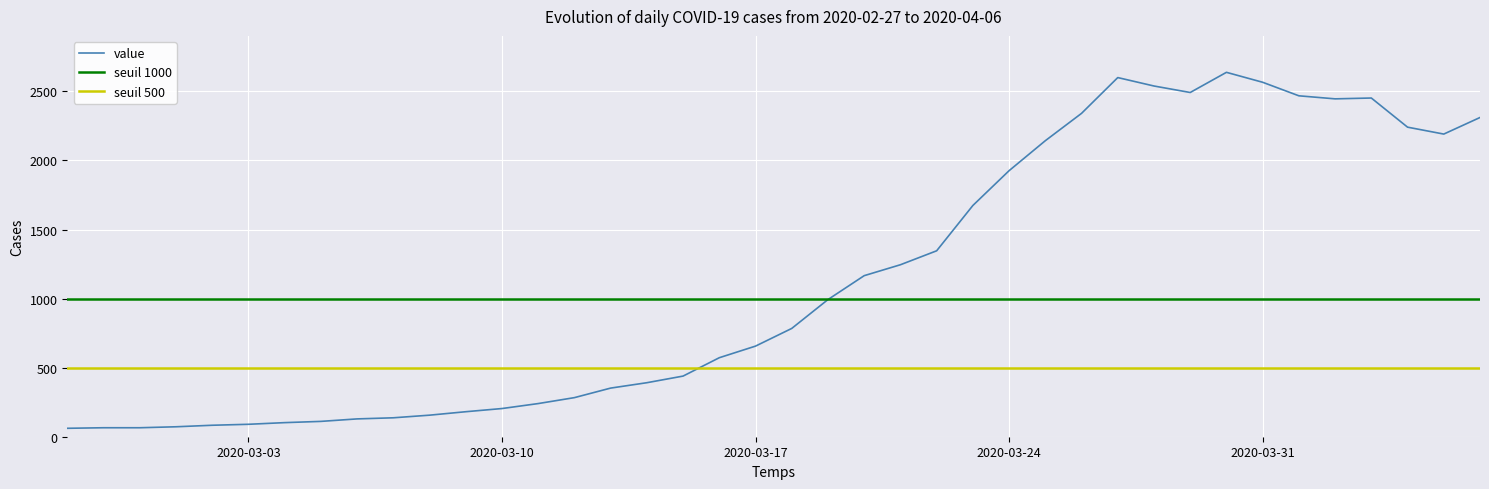

How many values are below 784?

20